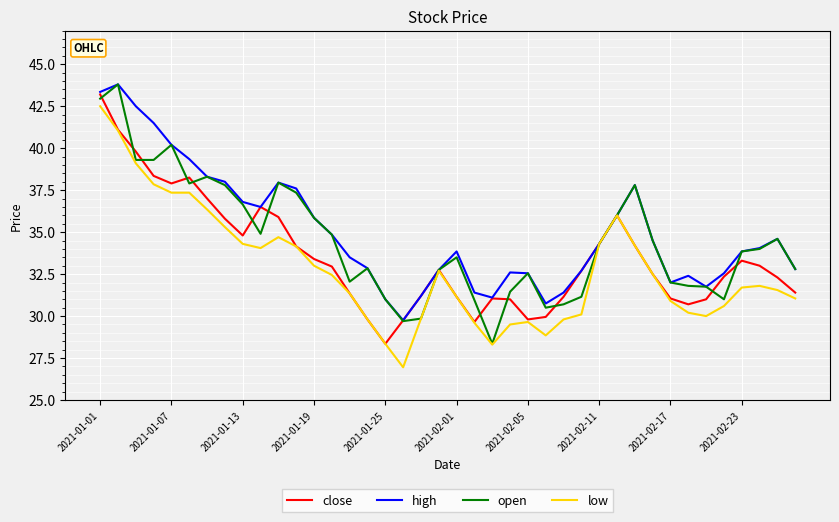

What is the maximum value shown in the chart?

43.8